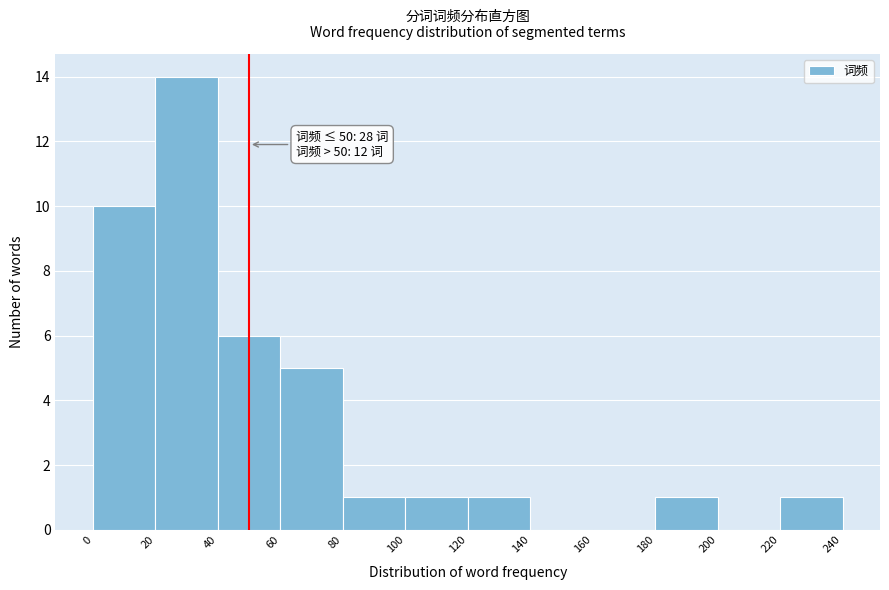

Over which range of the x-axis is the bar tallest?

20 to 40